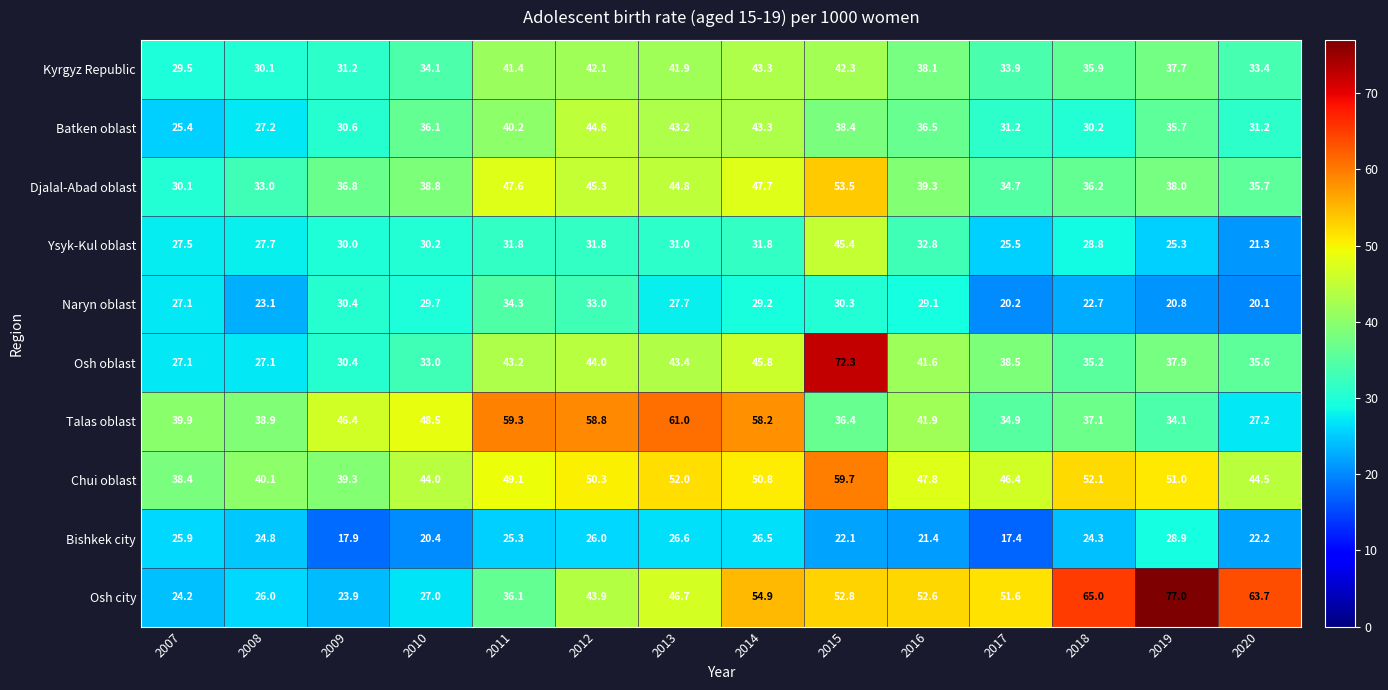

Which series has the largest range (max minus min)?

Osh city